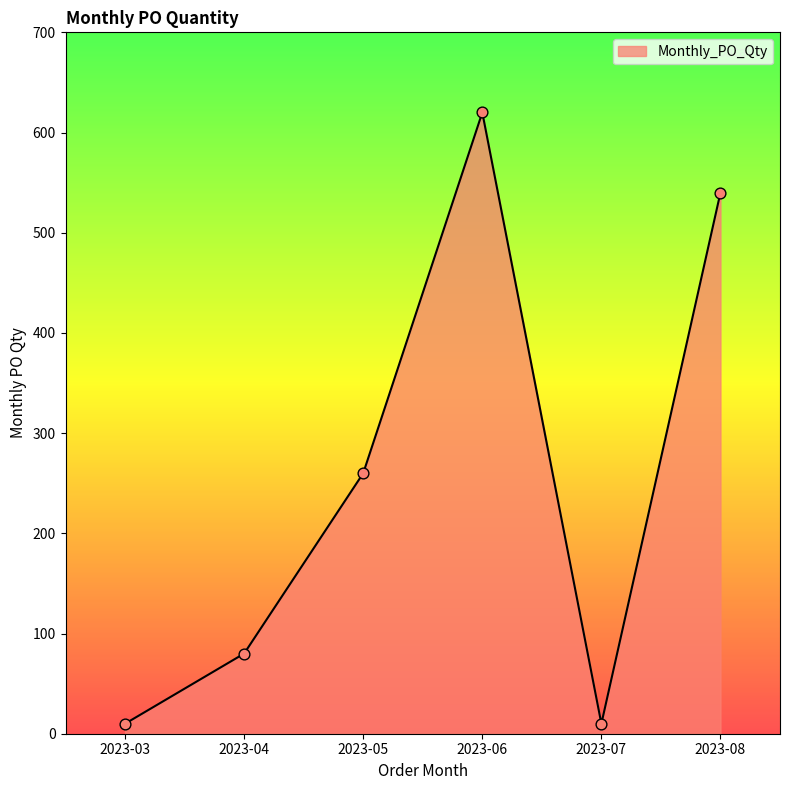

What is the change in value from 2023-03 to 2023-04?

+70